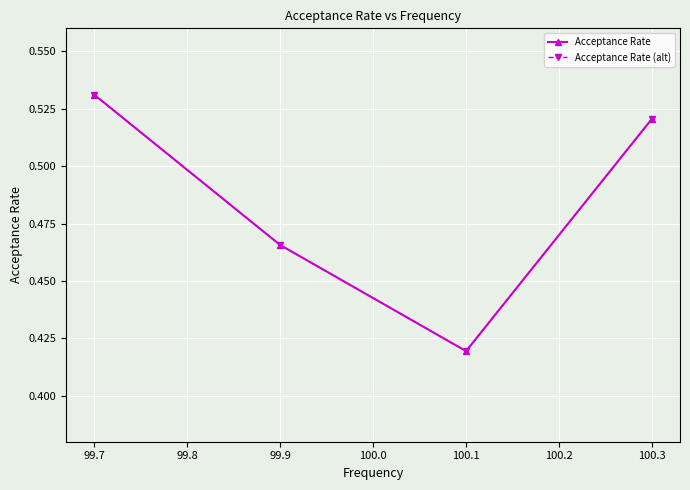

What is the maximum value for Acceptance Rate (alt)?

0.5